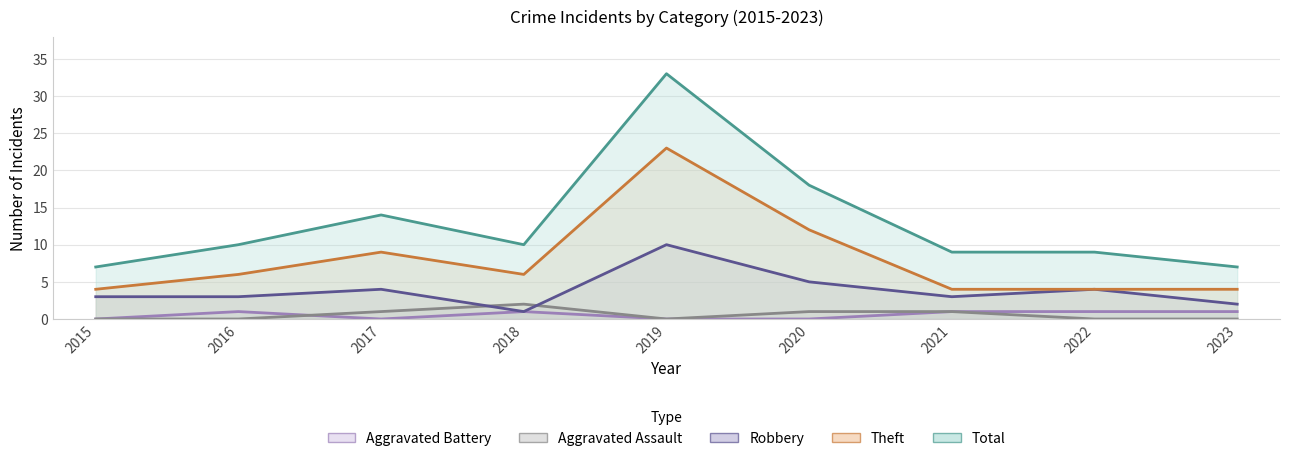

What is the value of the Total point at the 4th from the left?

10